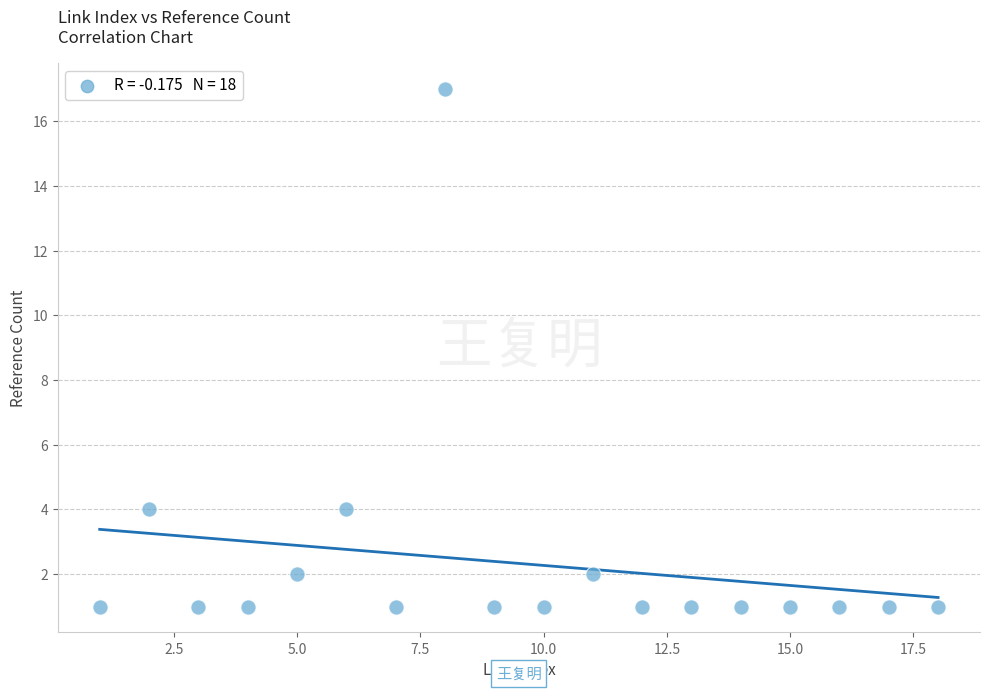

What is the range of Y values (max minus min)?

16